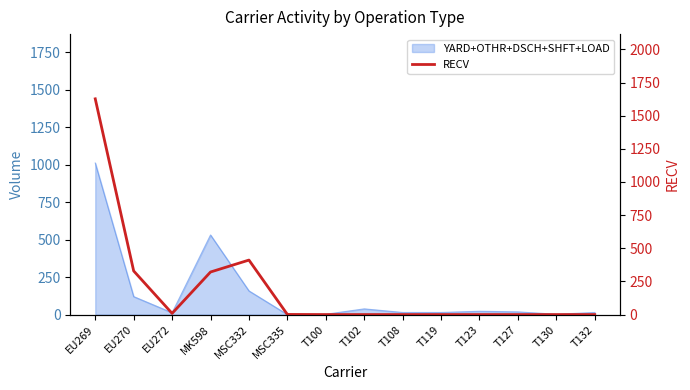

Rank the categories by value from lowest to highest.

T100, T102, T108, T119, T123, T127, T130, T132, MSC335, EU272, MK598, EU270, MSC332, EU269